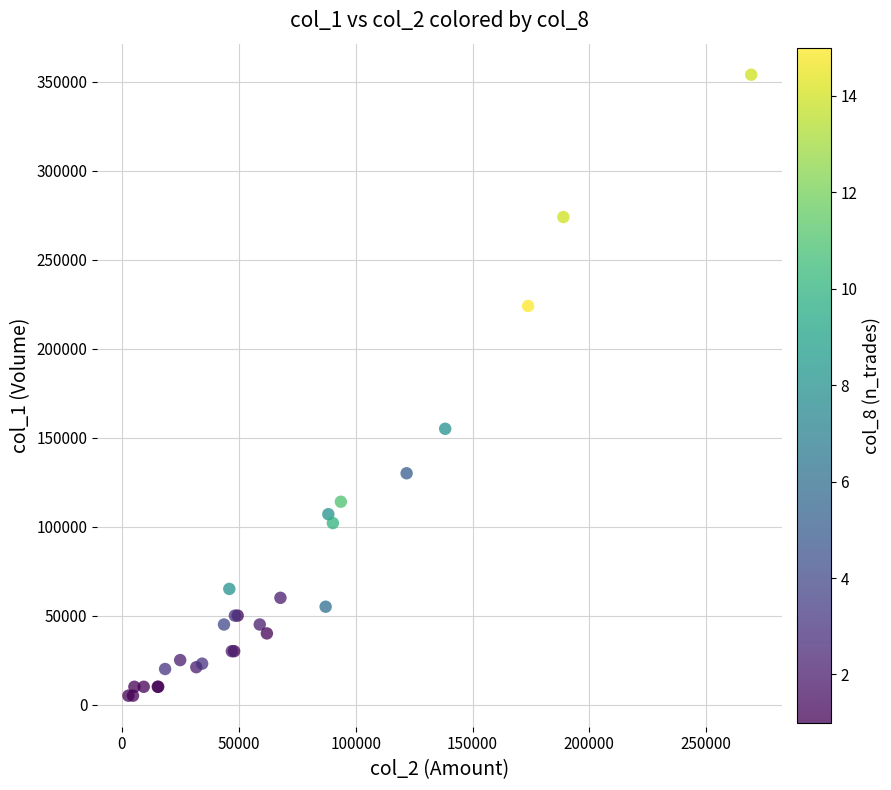

What Y value in the scatter plot is closest to 179500?

155000